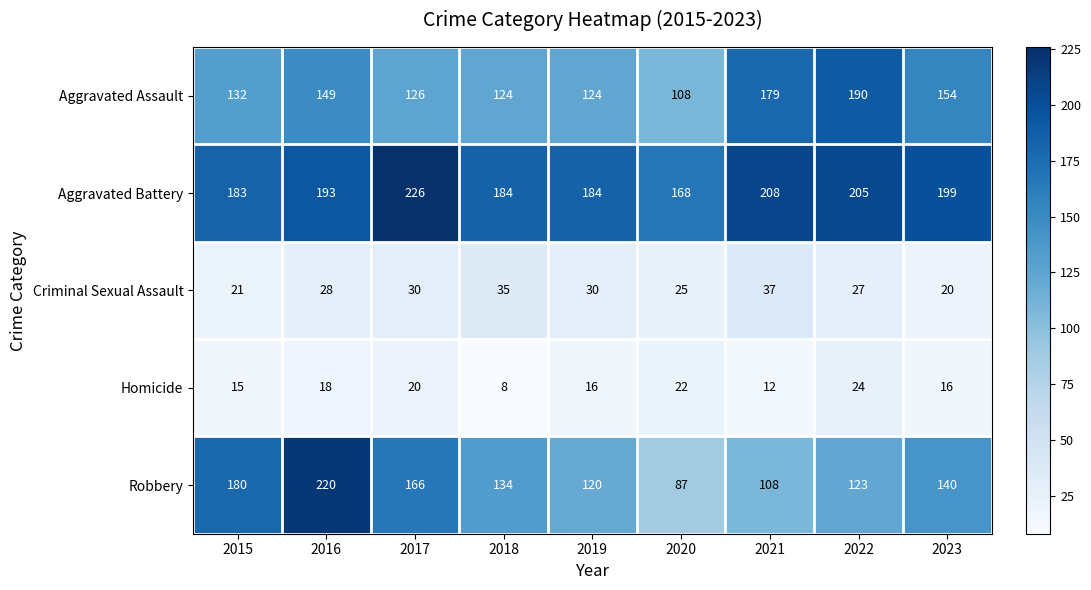

What is the smallest value displayed?

8